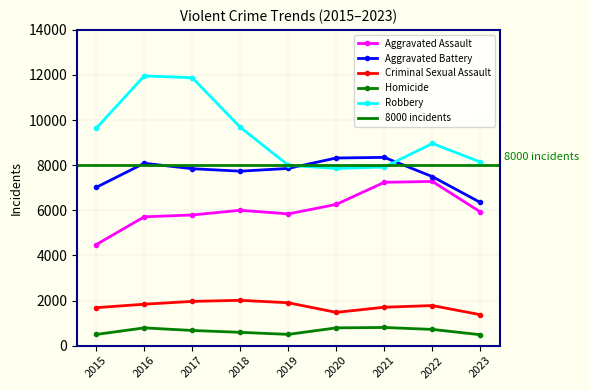

What is the spread (max minus min) of values at 2015?

9142